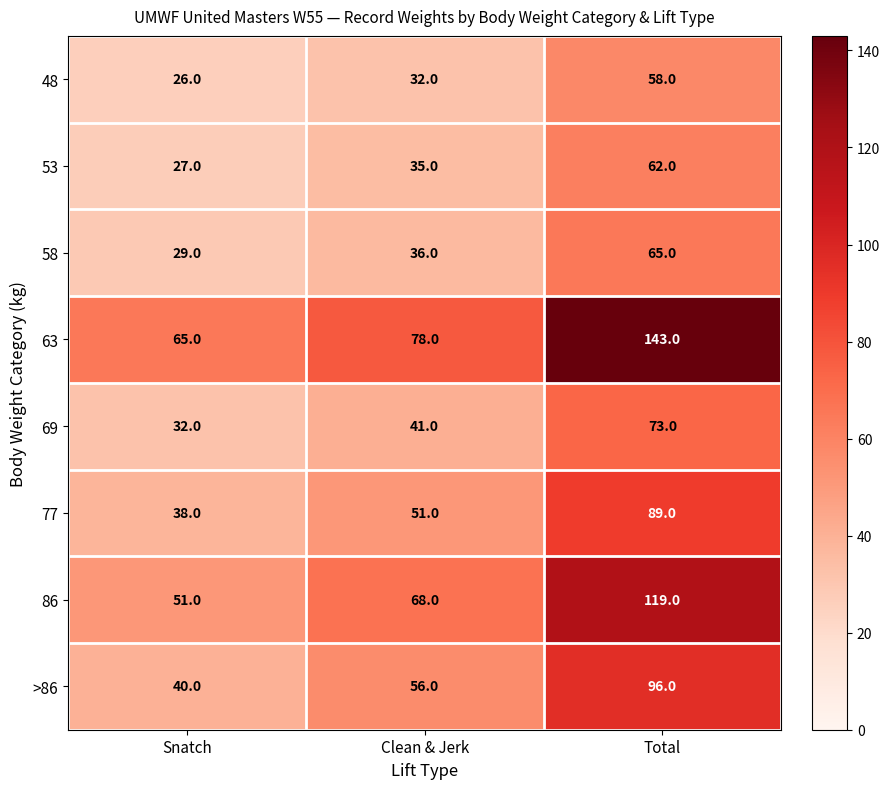

At which category is the sum across all series the highest?

Total